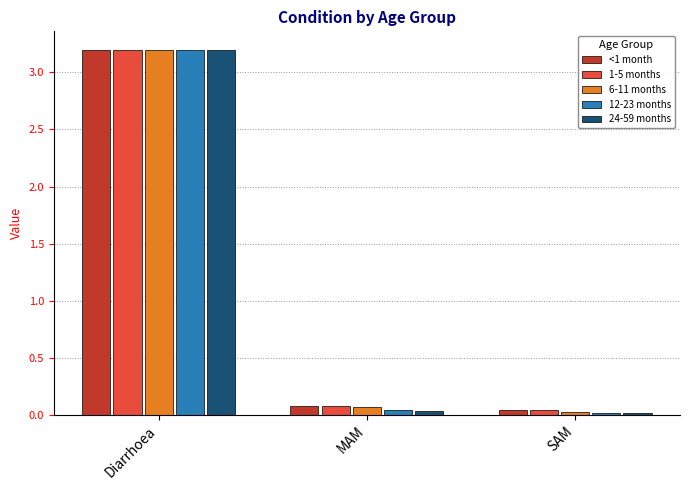

At how many categories does at least one series exceed 1?

1